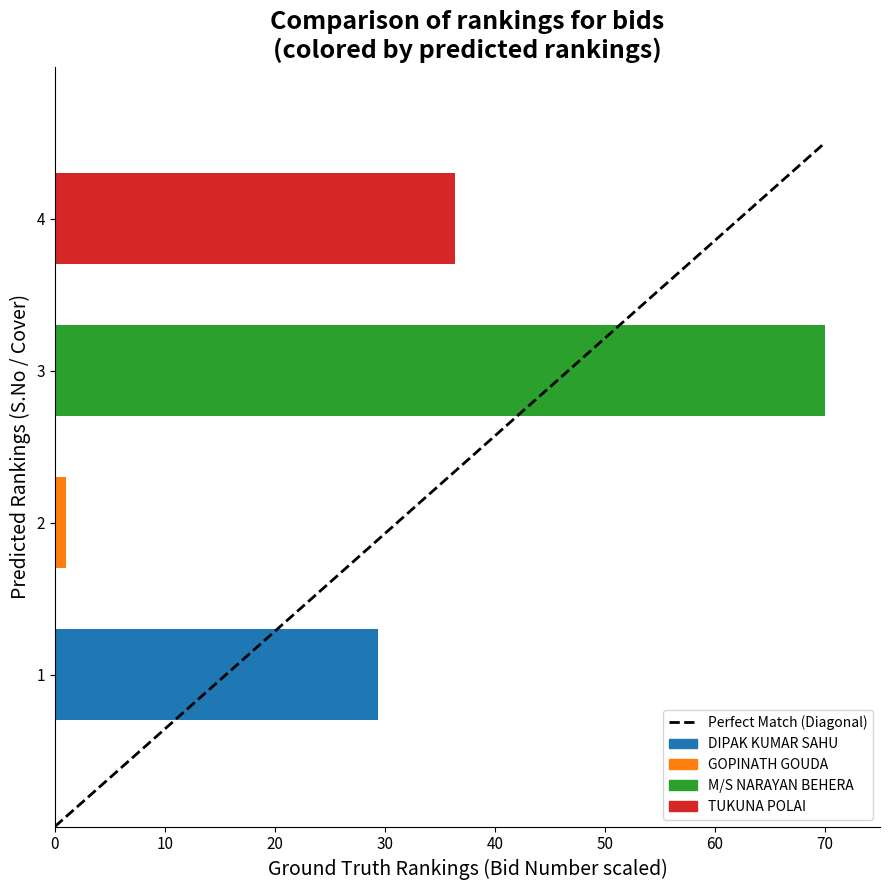

Read the value at 70.

4.5